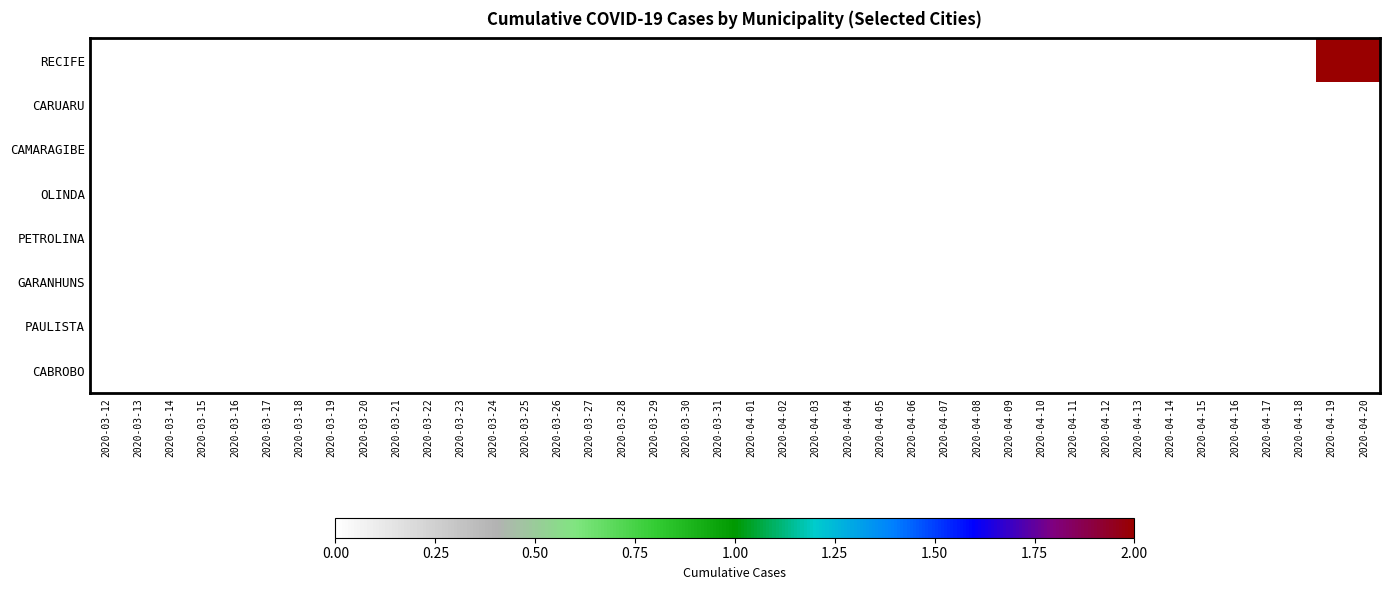

At which category is the sum across all series the highest?

2020-04-19